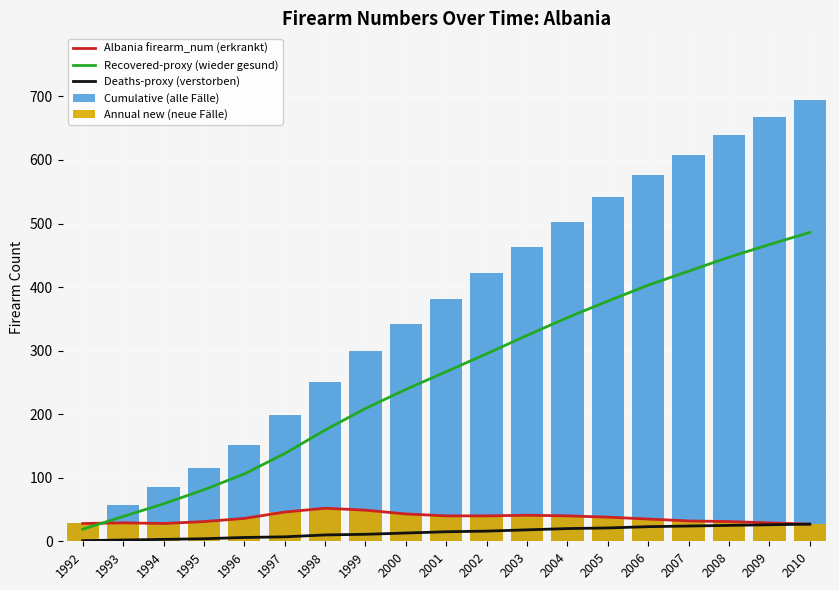

What is the maximum value shown in the chart?

695